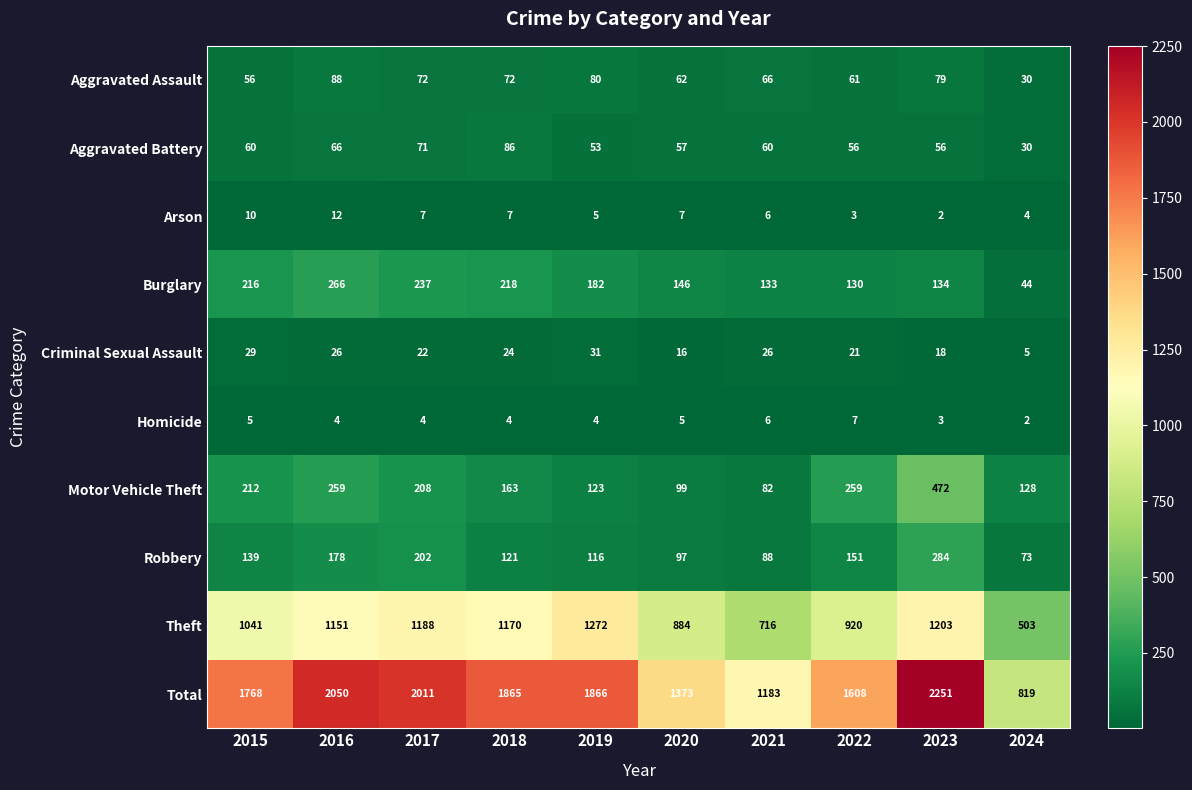

Where does the Motor Vehicle Theft series first go above 208?

2015